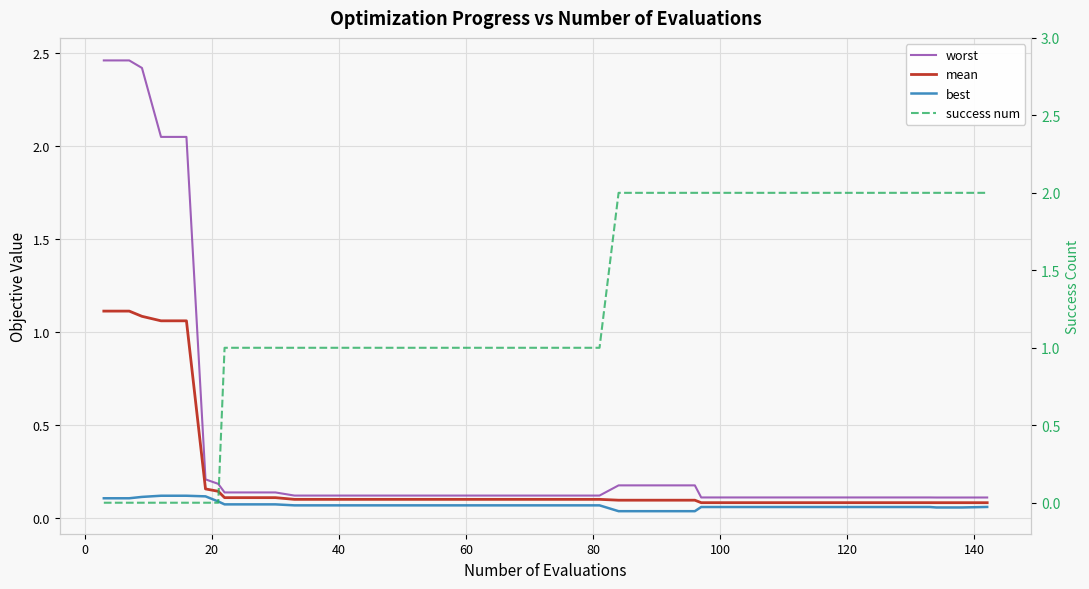

What is the difference between the second highest and second lowest values in the worst series?

2.4